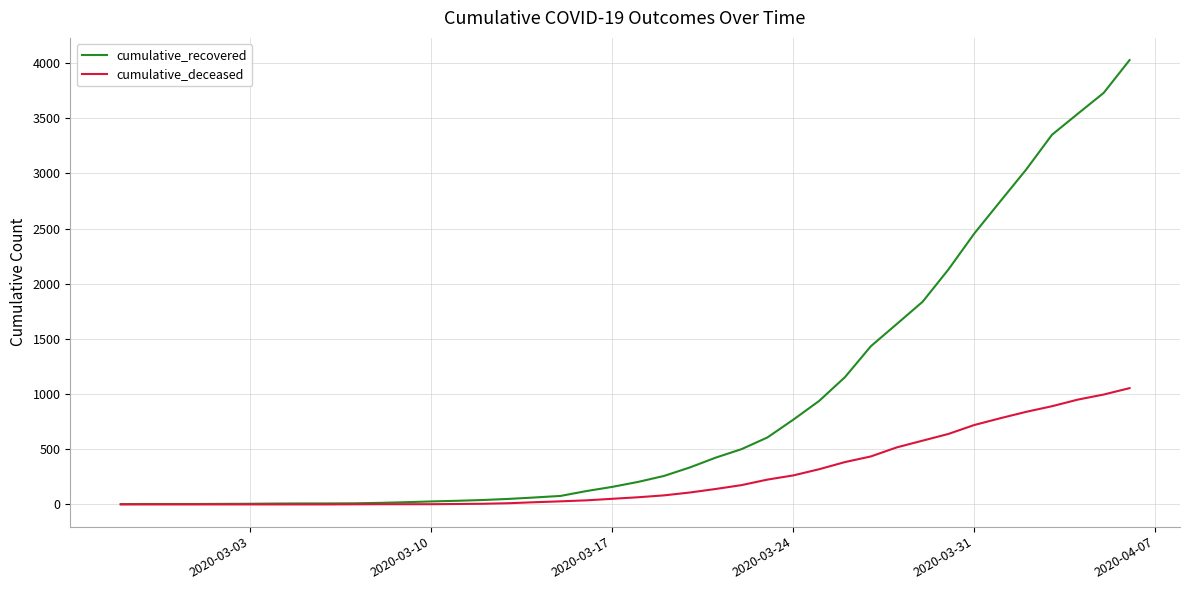

Count the number of categories in the chart.

40